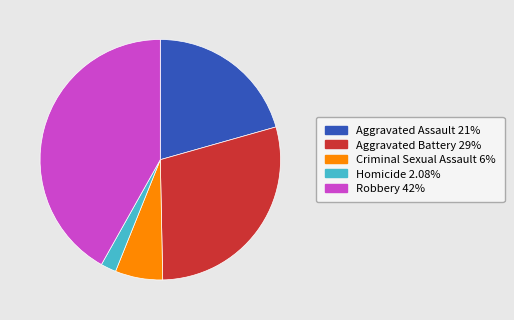

What is the ratio of the value at Criminal Sexual Assault to the value at Aggravated Assault?

0.3